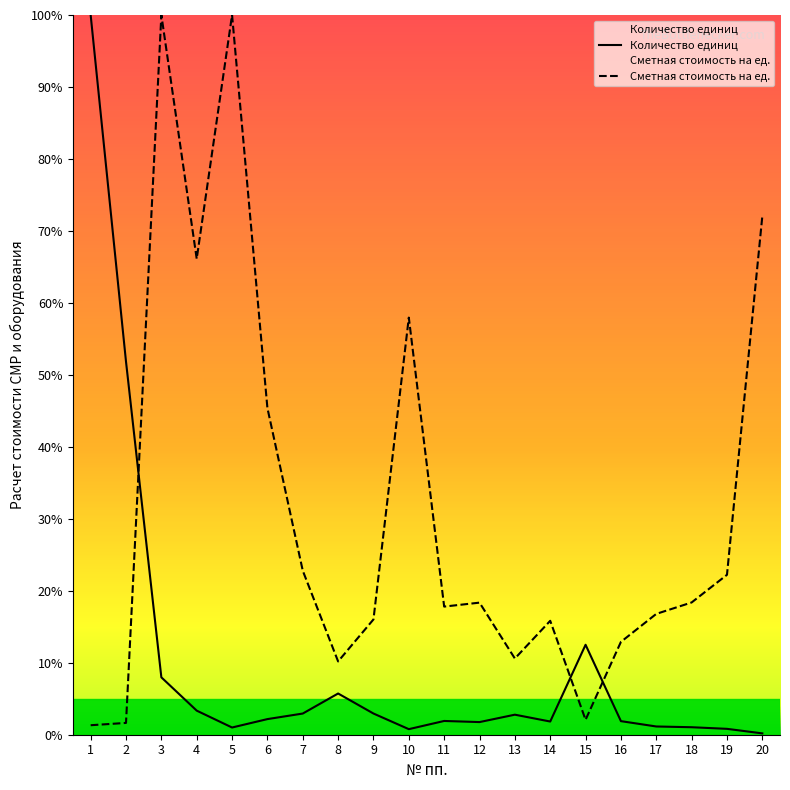

Where is the first local minimum for Сметная стоимость на ед.?

4